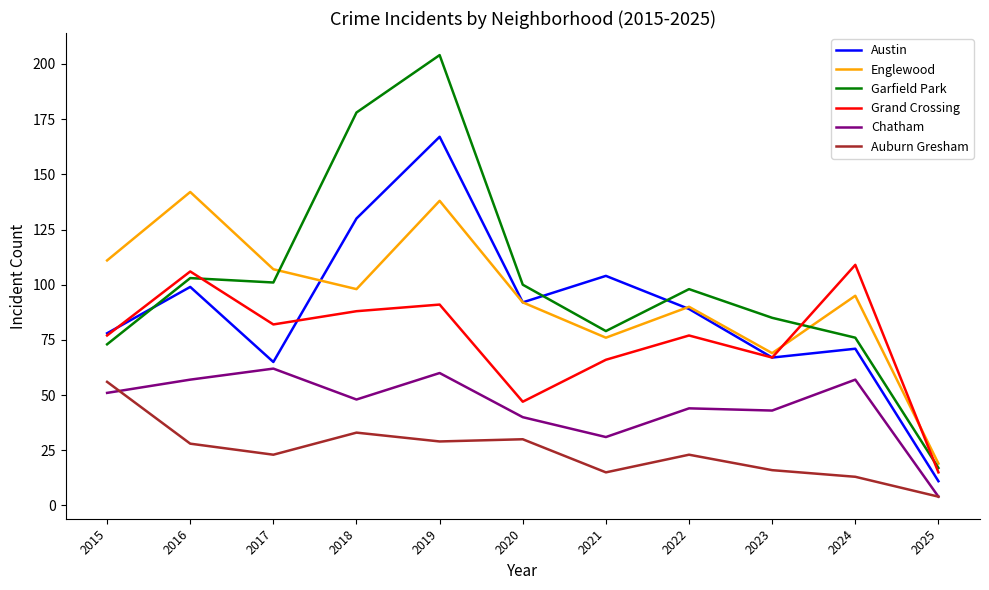

What value does the Austin series have at 2022?

89